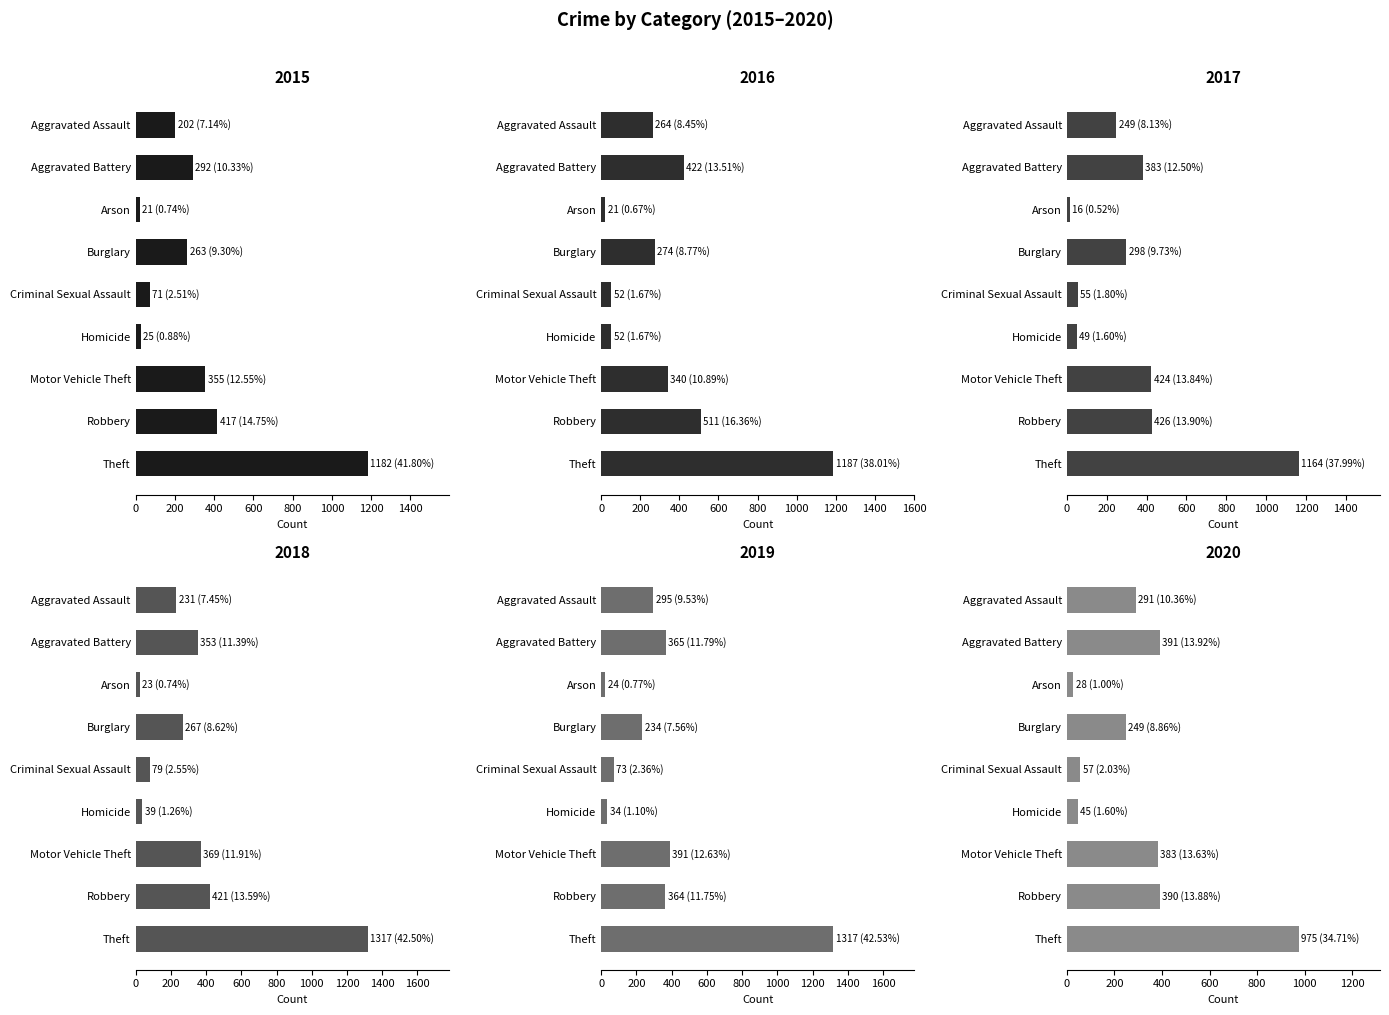

Rank the categories by 2019 value from highest to lowest.

Theft, Motor Vehicle Theft, Aggravated Battery, Robbery, Aggravated Assault, Burglary, Criminal Sexual Assault, Homicide, Arson